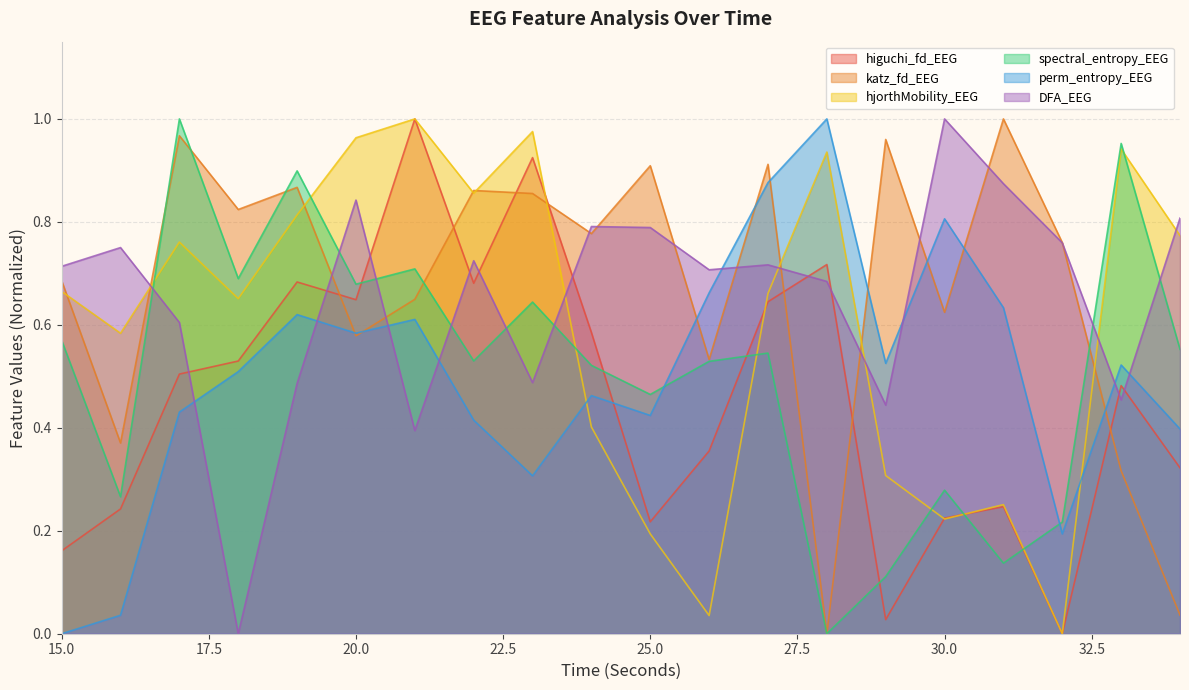

Which series has the largest range (max minus min)?

higuchi_fd_EEG